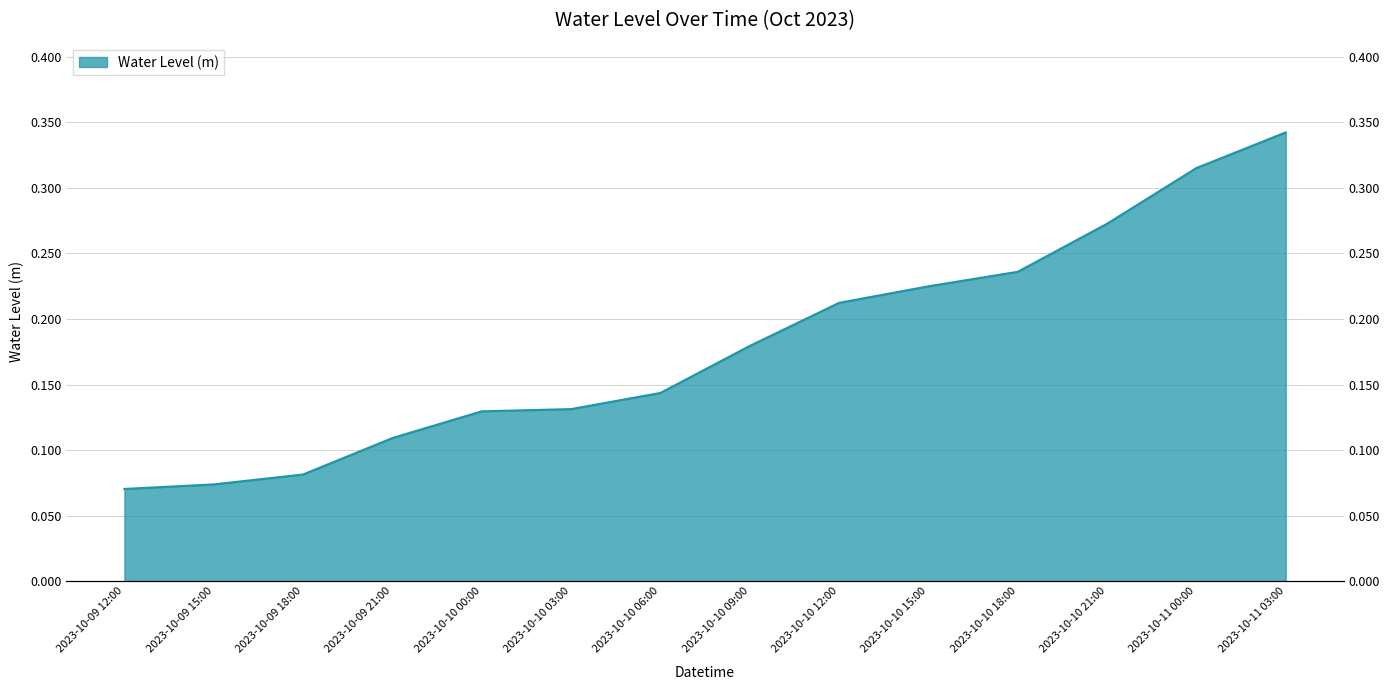

What is the sum of the values at 2023-10-09 12:00 and 2023-10-09 15:00?

0.1